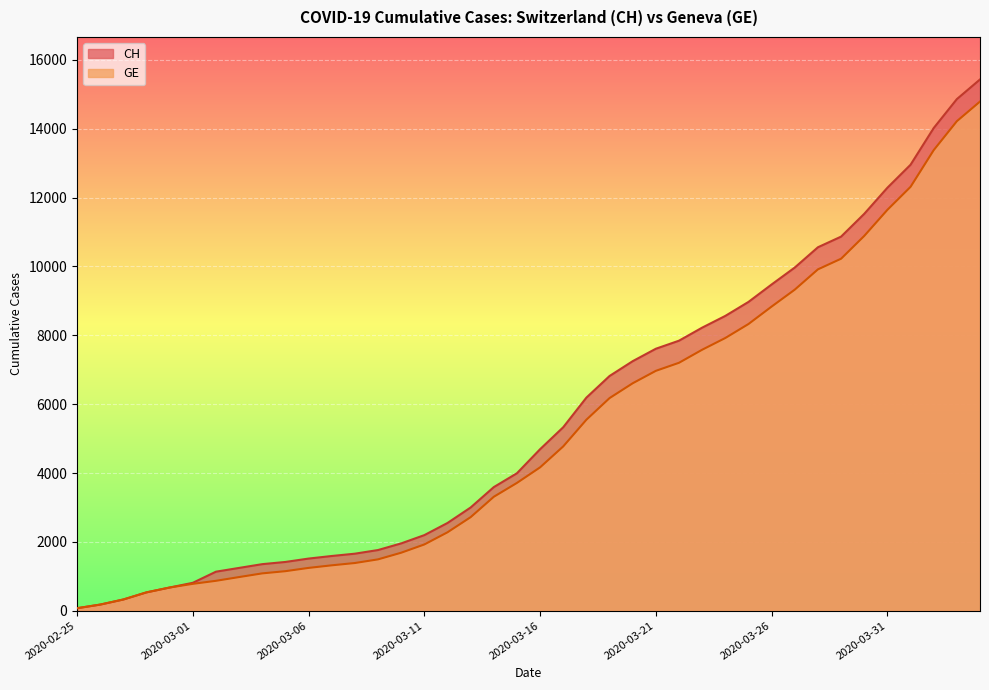

Which has a higher value, 2020-03-26 or 2020-02-29?

2020-03-26